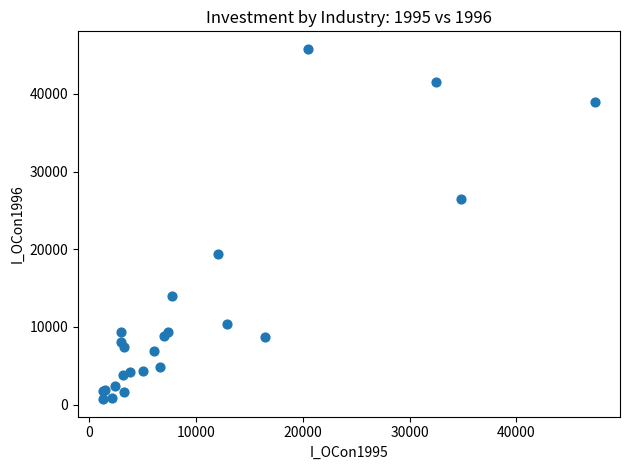

What Y value in the scatter plot is closest to 23252?

26476